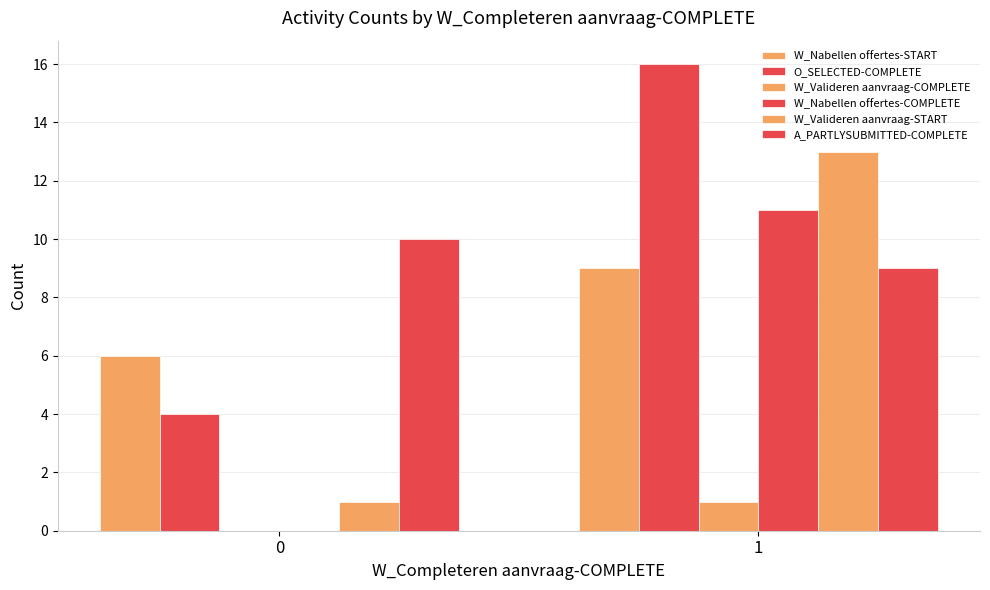

Are the bars horizontal?

No